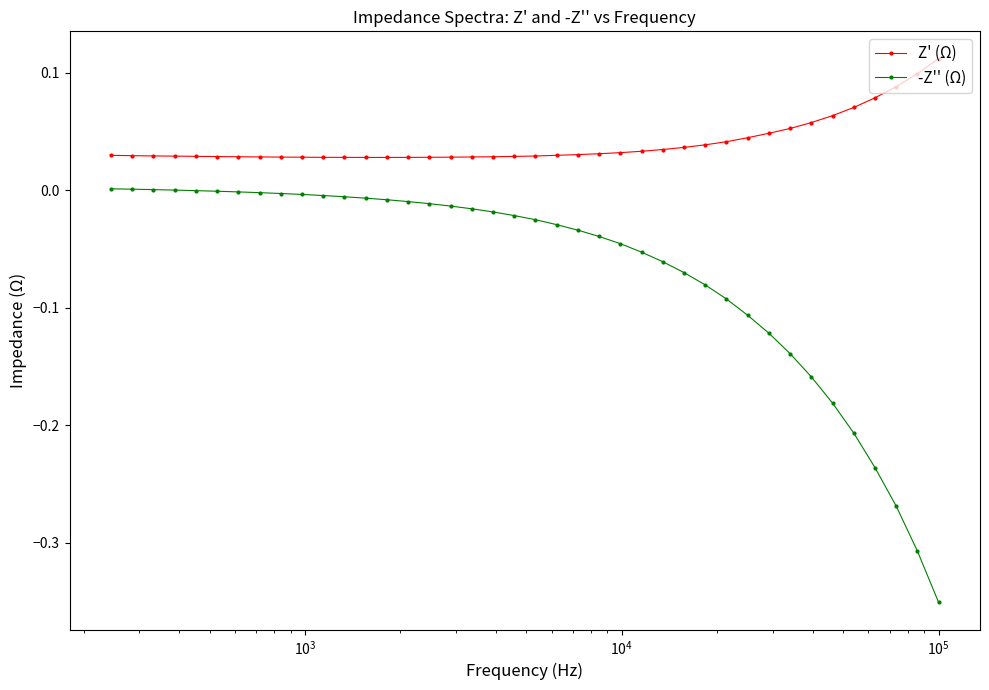

Which series has the largest range (max minus min)?

-Z'' (Ω)